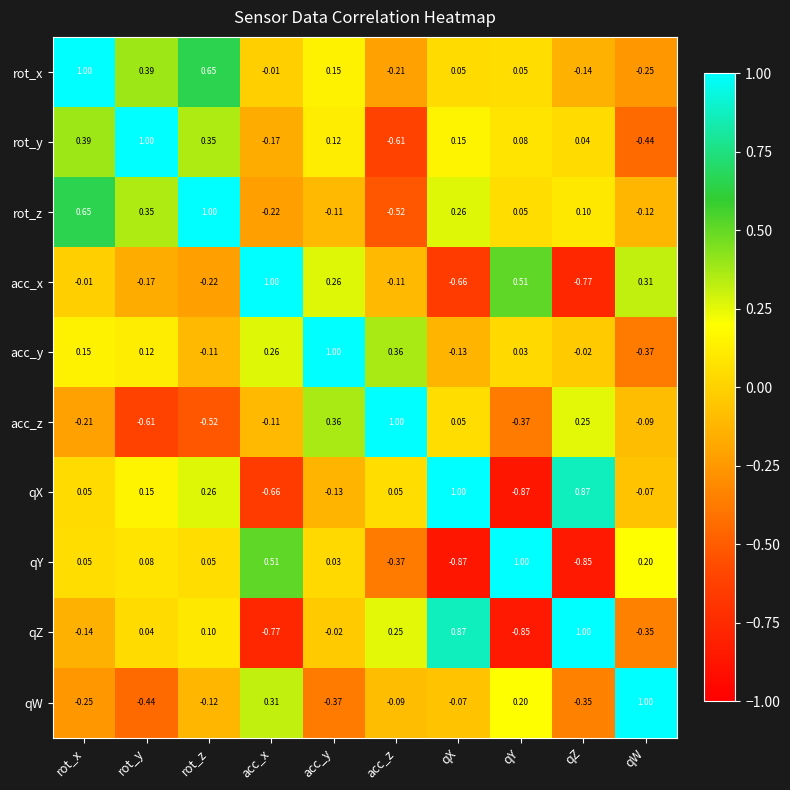

Is the value of qW at rot_z greater than the value of rot_x at rot_x?

No